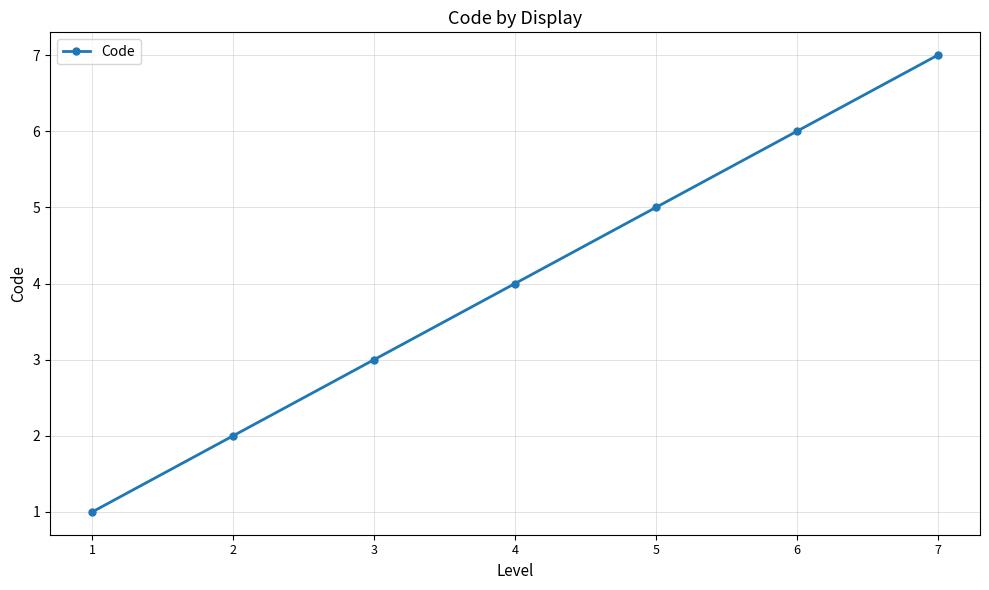

What is the change in value from 4 to 7?

+3